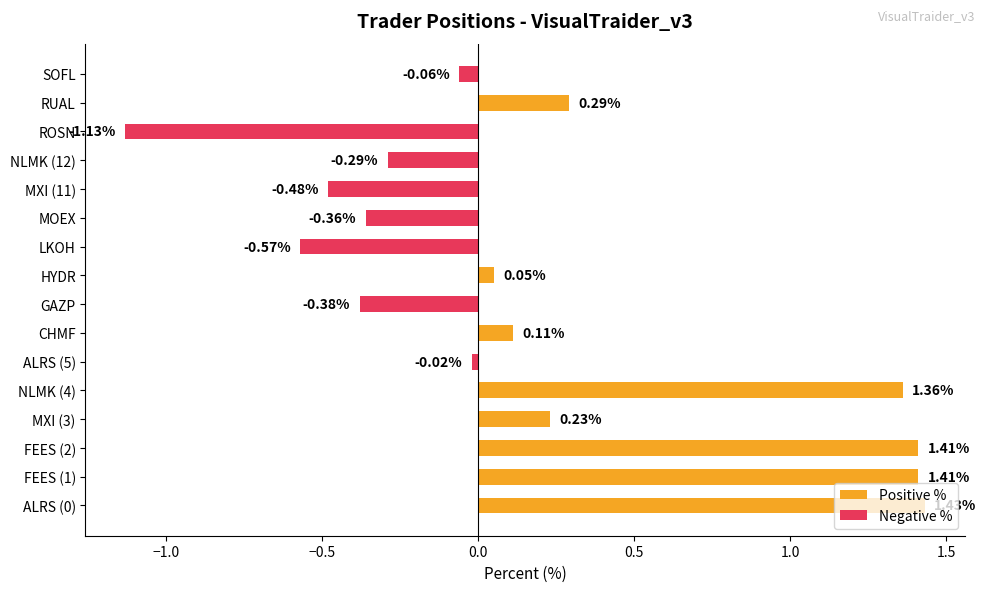

Does the chart contain any negative values?

Yes